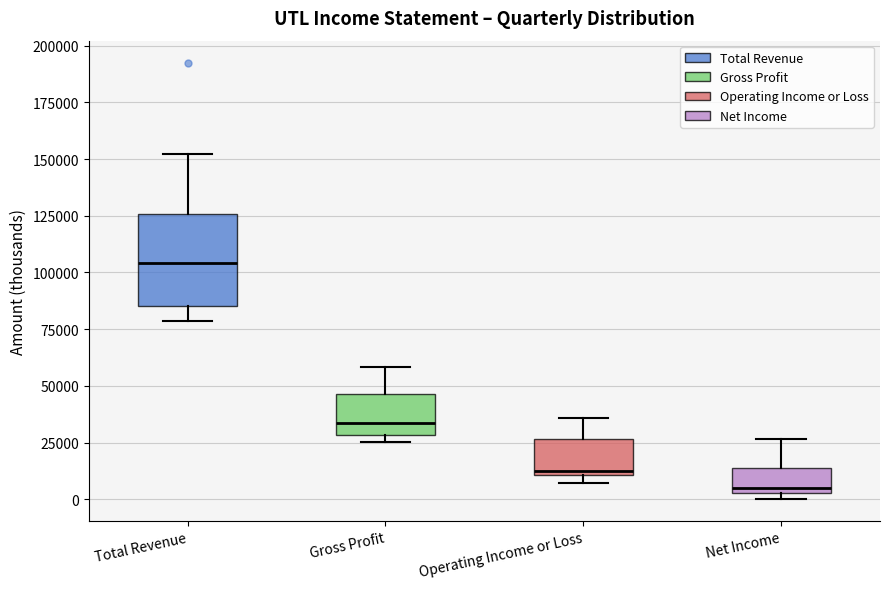

Which box is the tallest, from its lower edge to its upper edge?

Total Revenue